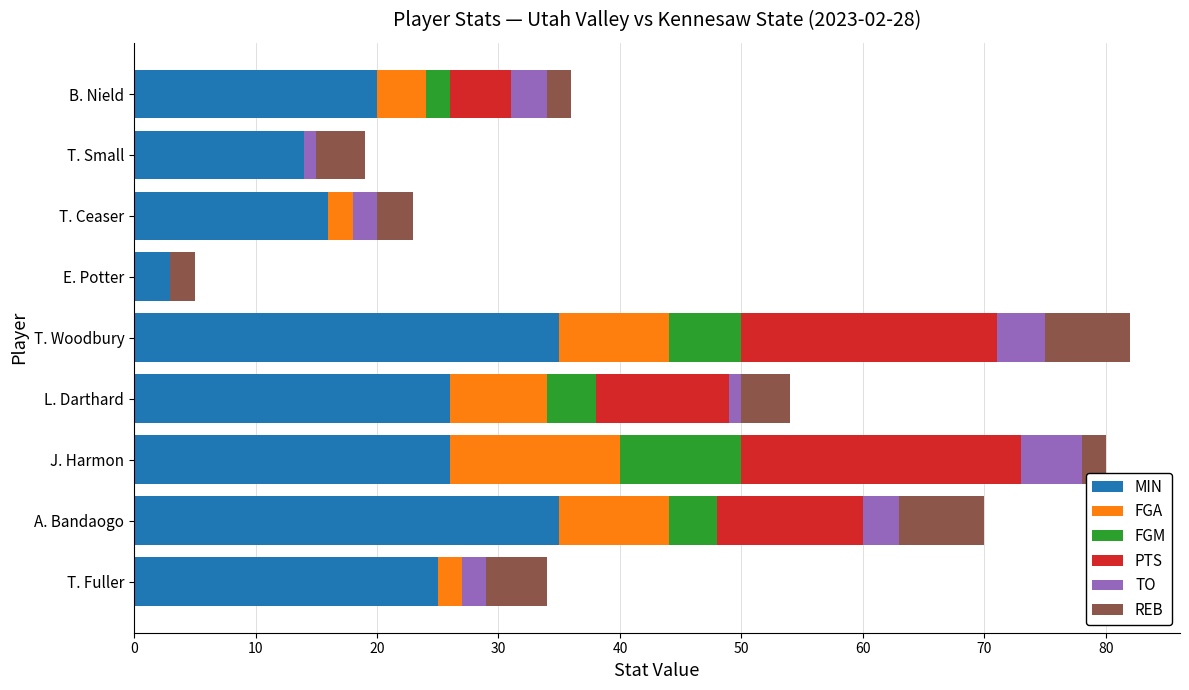

What is the total value across all series at B. Nield?

36